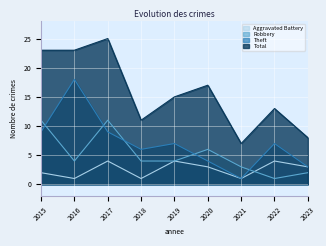

True or false: Robbery and Total cross at least once.

False